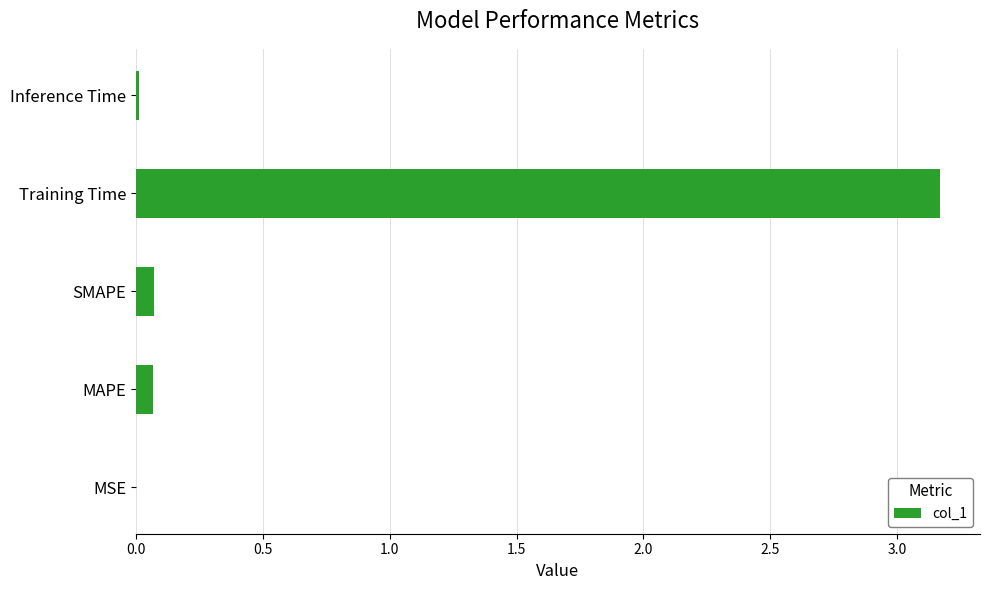

Which label corresponds to the largest value in the chart?

Training Time